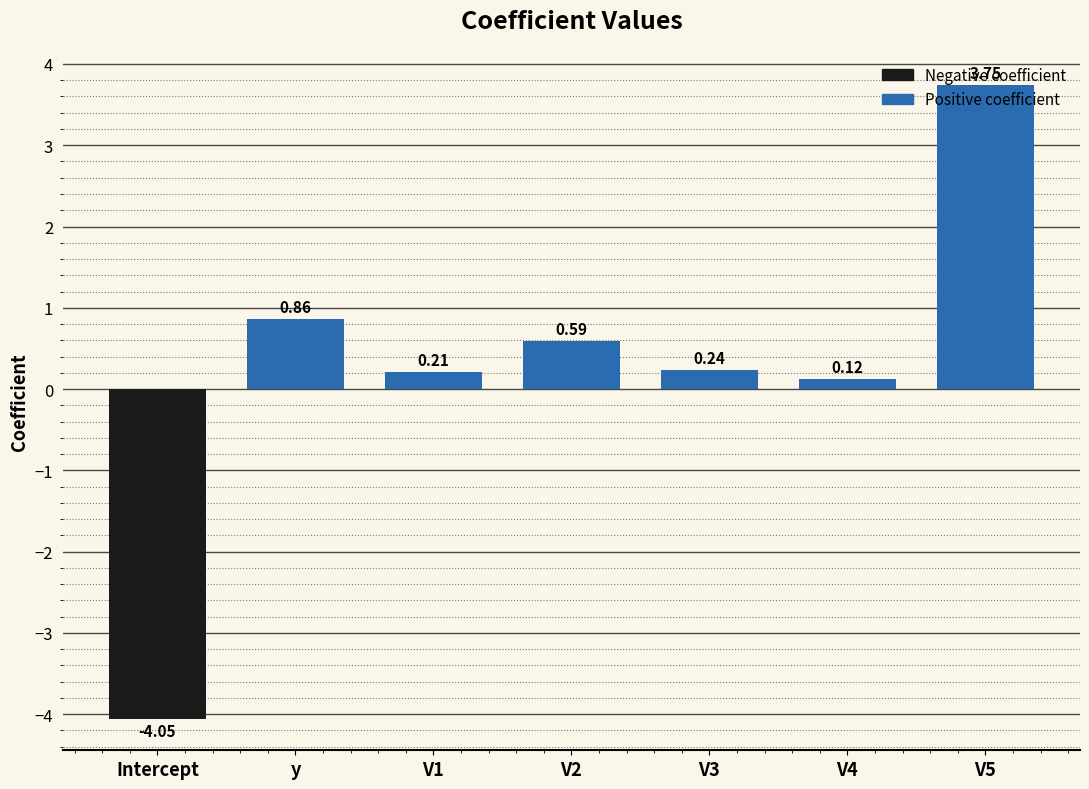

Rank the categories by value from highest to lowest.

V5, y, V2, V3, V1, V4, Intercept